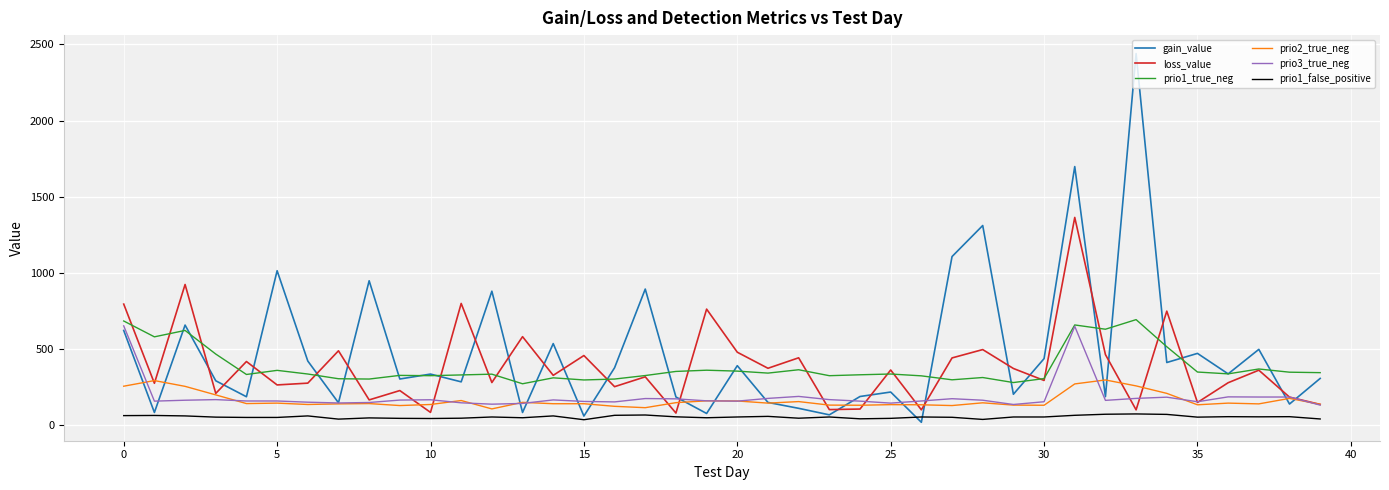

Which series has the largest range (max minus min)?

gain_value